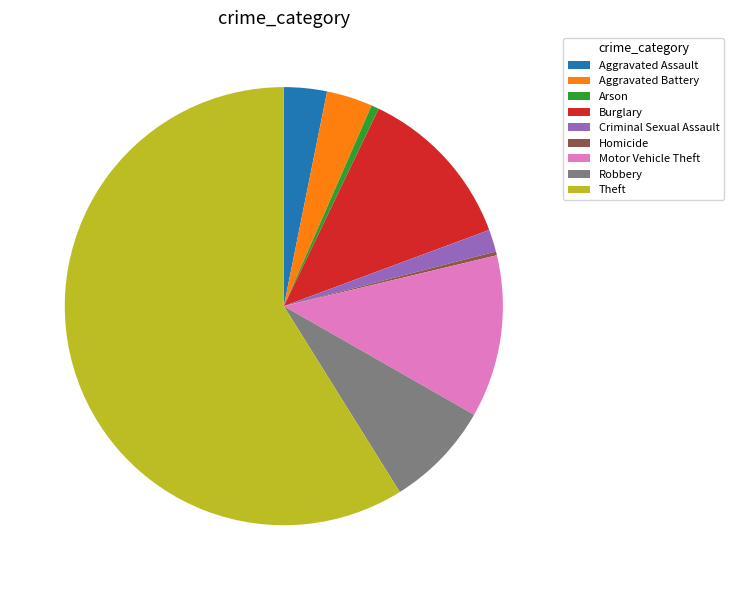

Between Motor Vehicle Theft and Homicide, which is larger?

Motor Vehicle Theft